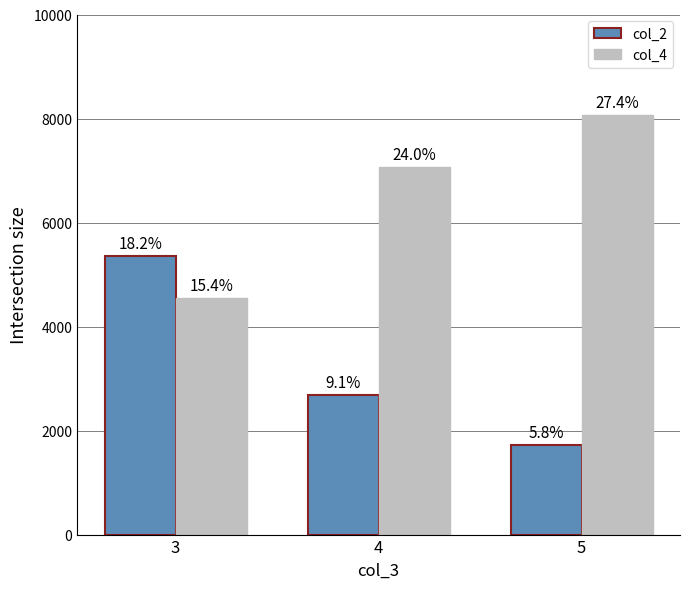

What is the maximum value for col_2?

5350